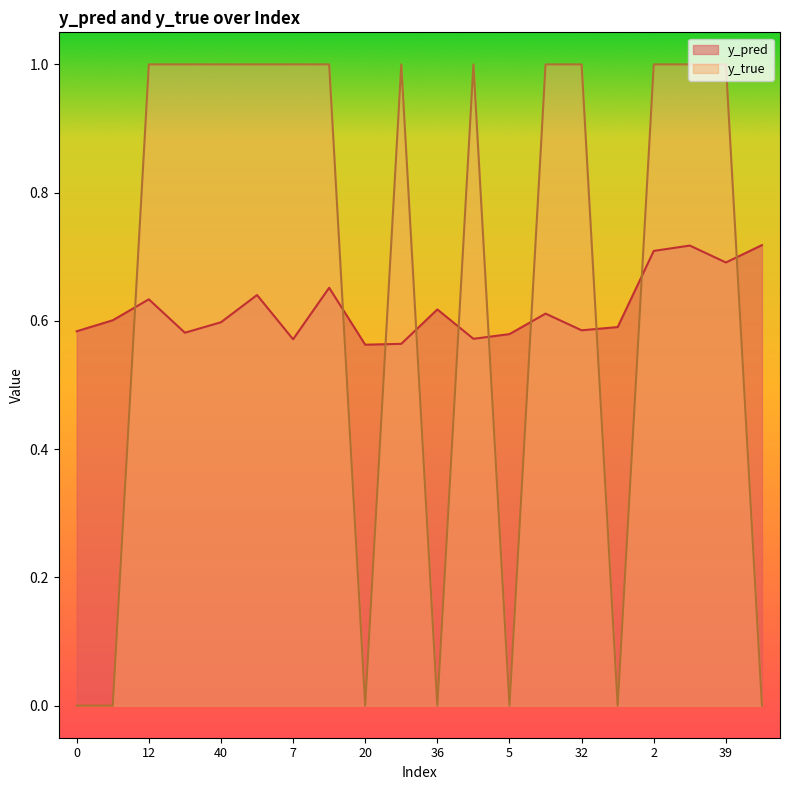

At which category does y_true reach its first local valley?

20